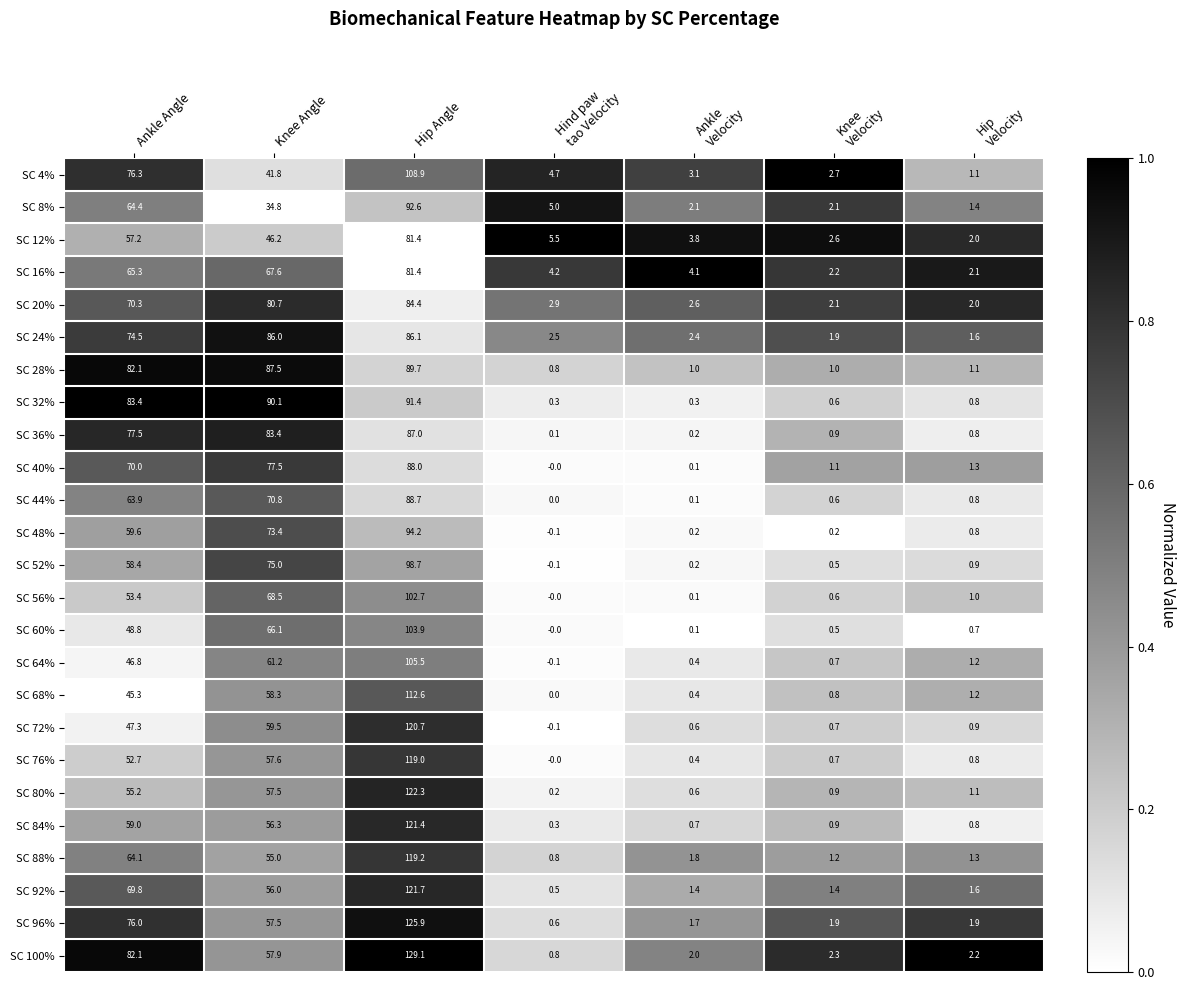

Which label corresponds to the largest value in the chart?

Hip Angle